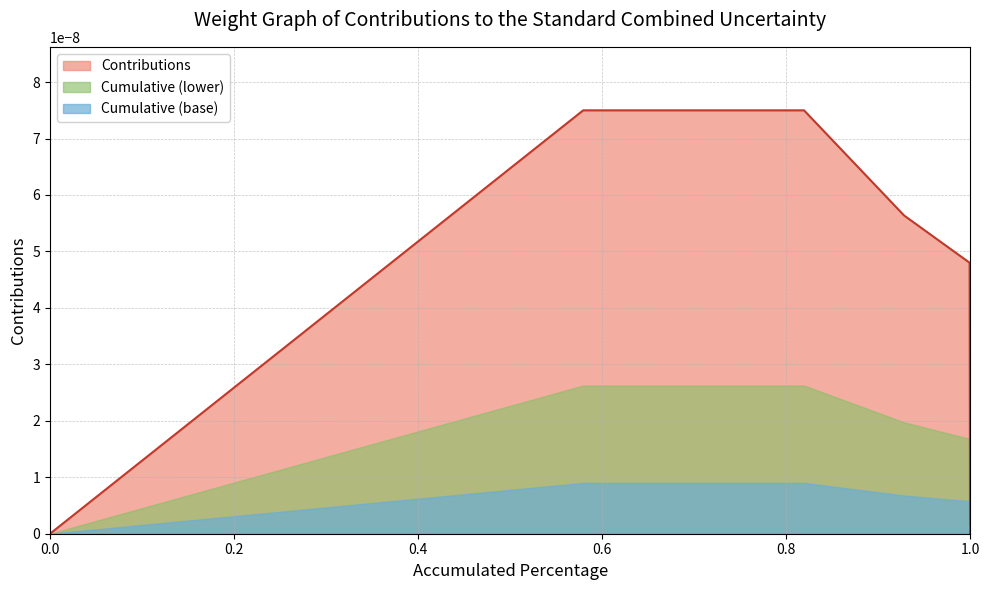

How many lines are shown in the chart?

1